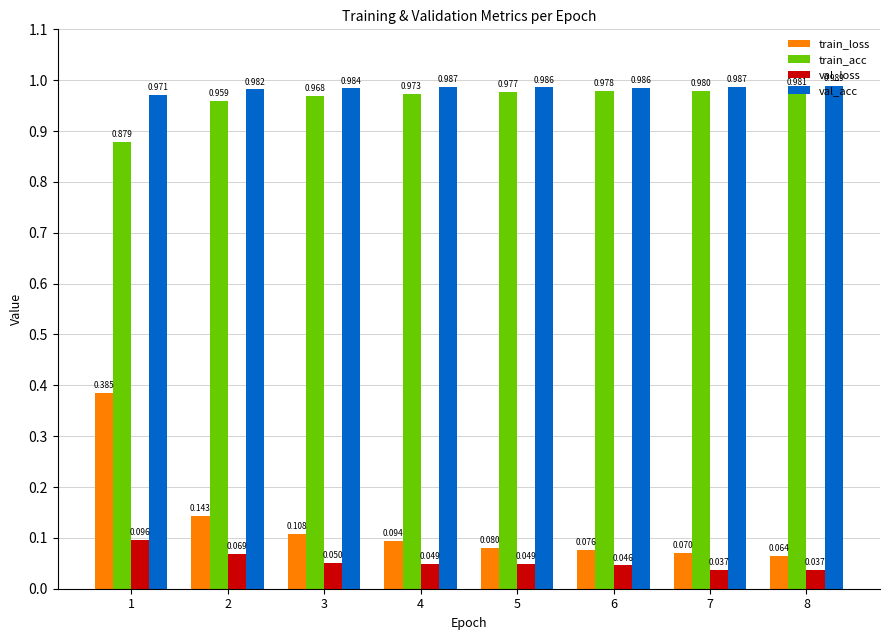

Which series changed the most between 5 and 6?

train_loss